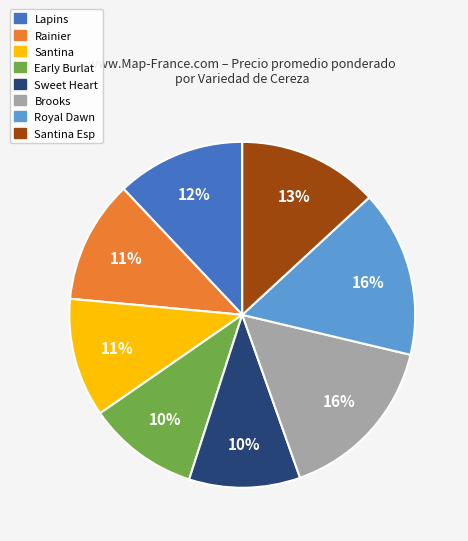

Count the number of slices in the pie.

8